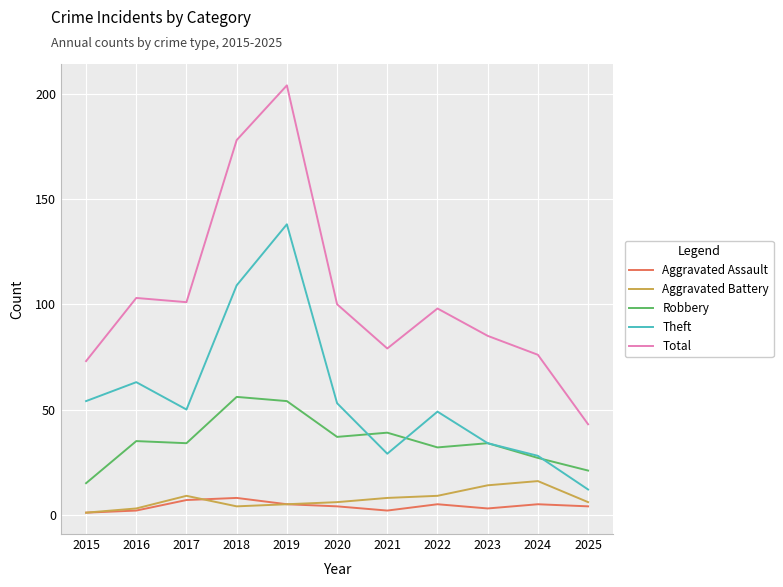

What is the lowest value of the Aggravated Assault series?

1